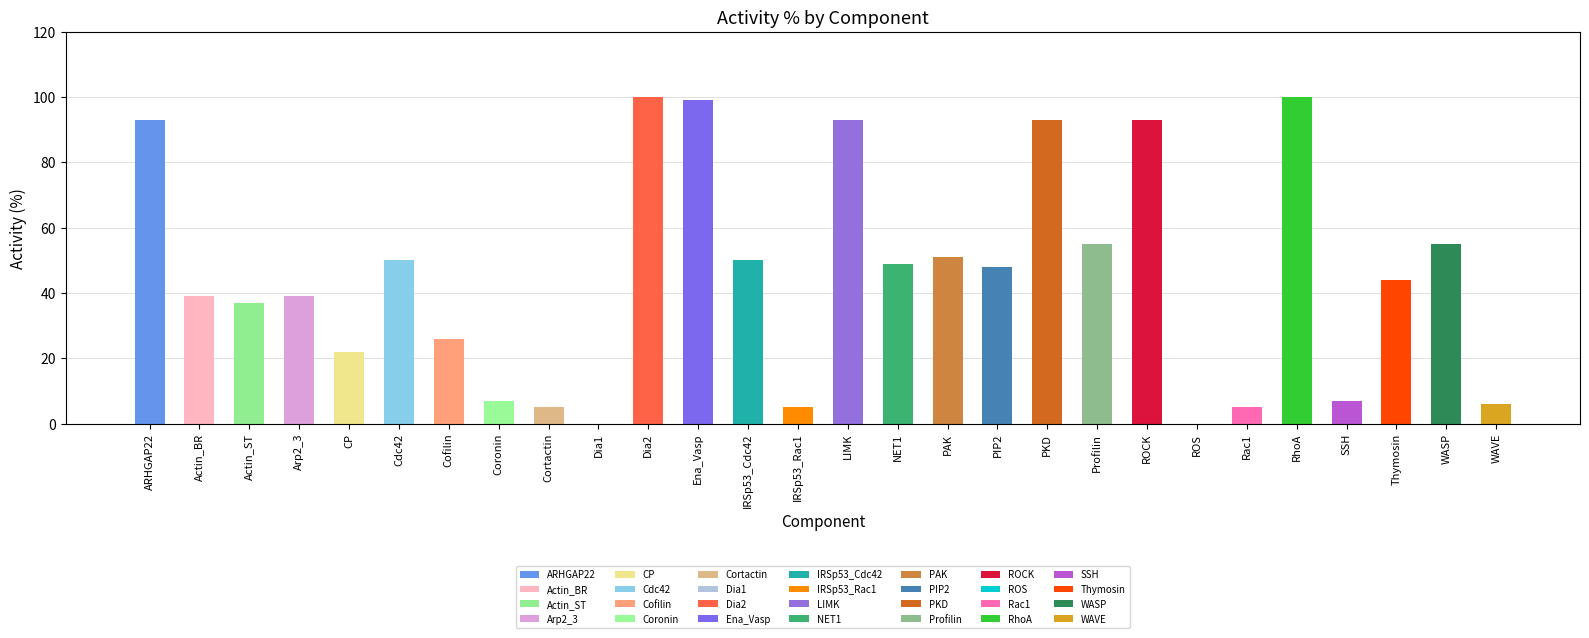

The chart shows a value of 0 at ROS. True or false?

True